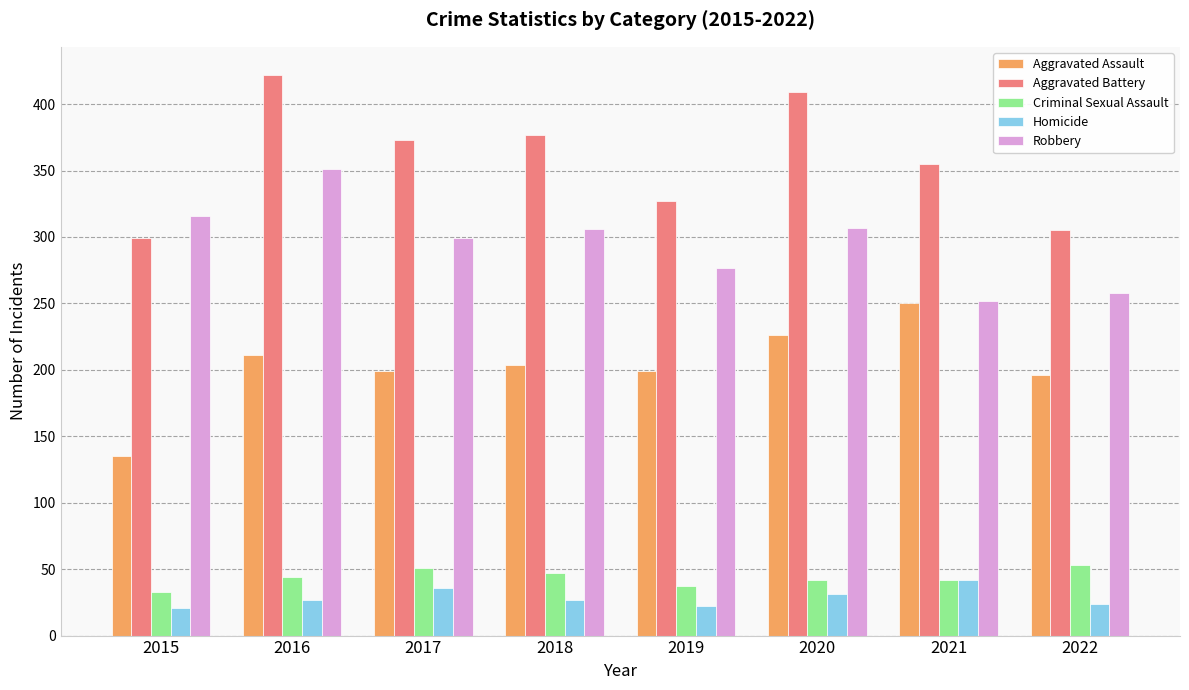

At which category is the sum across all series the highest?

2016